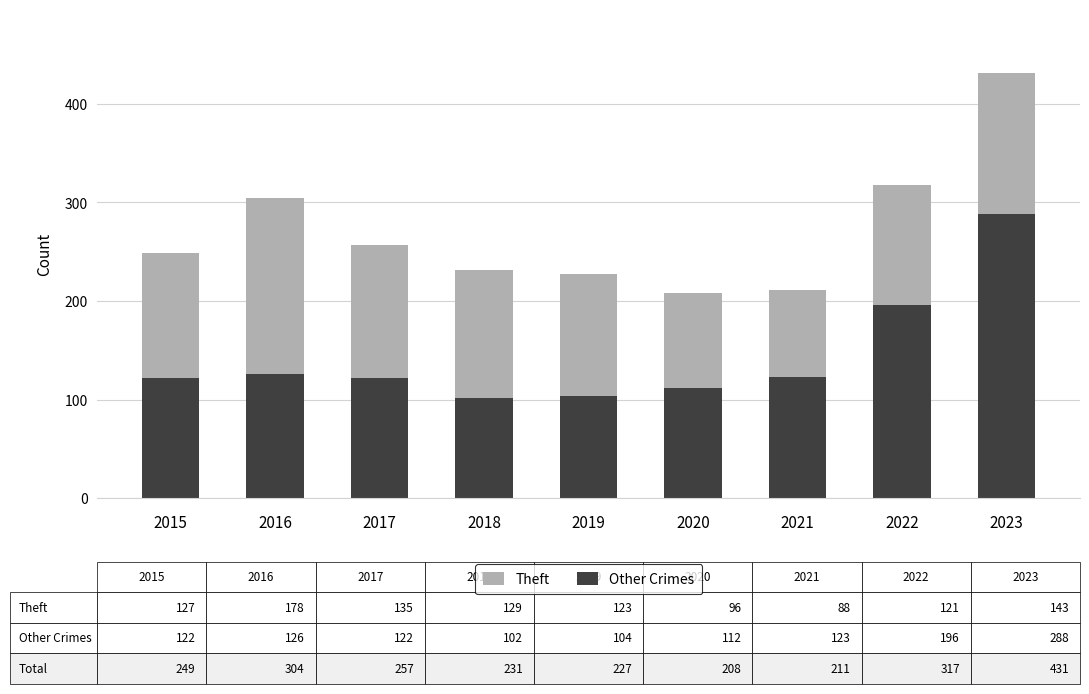

True or false: Other Crimes has a value of 490 at 2023.

False